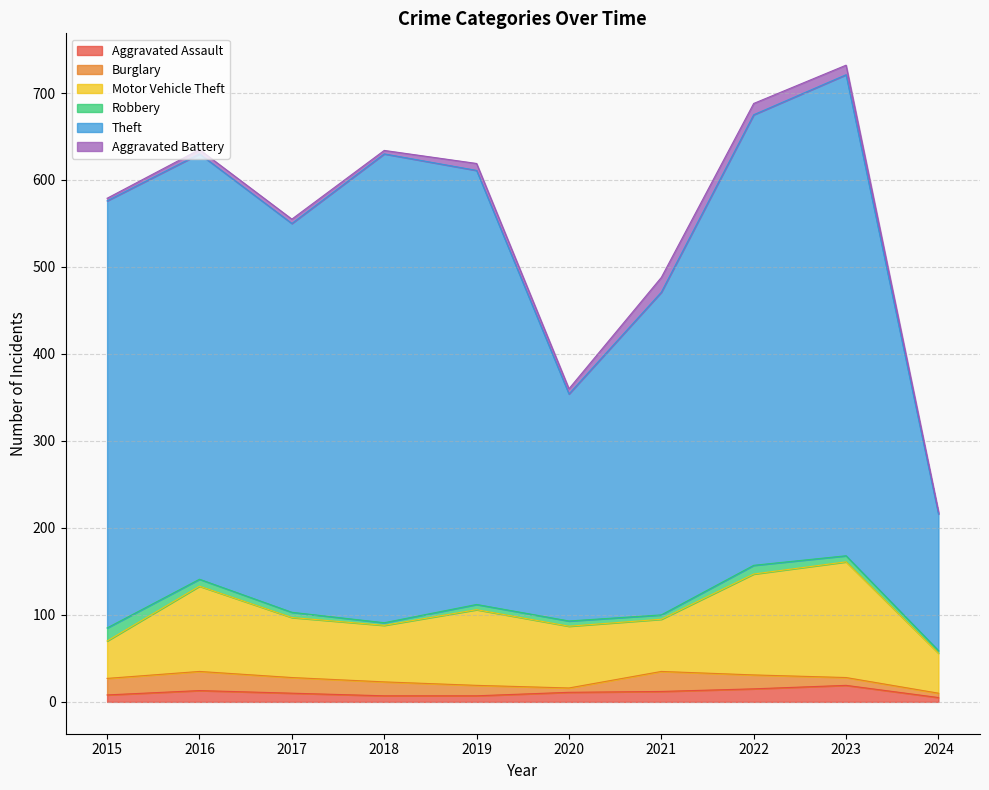

Where is Burglary nearest to the value 14?

2018